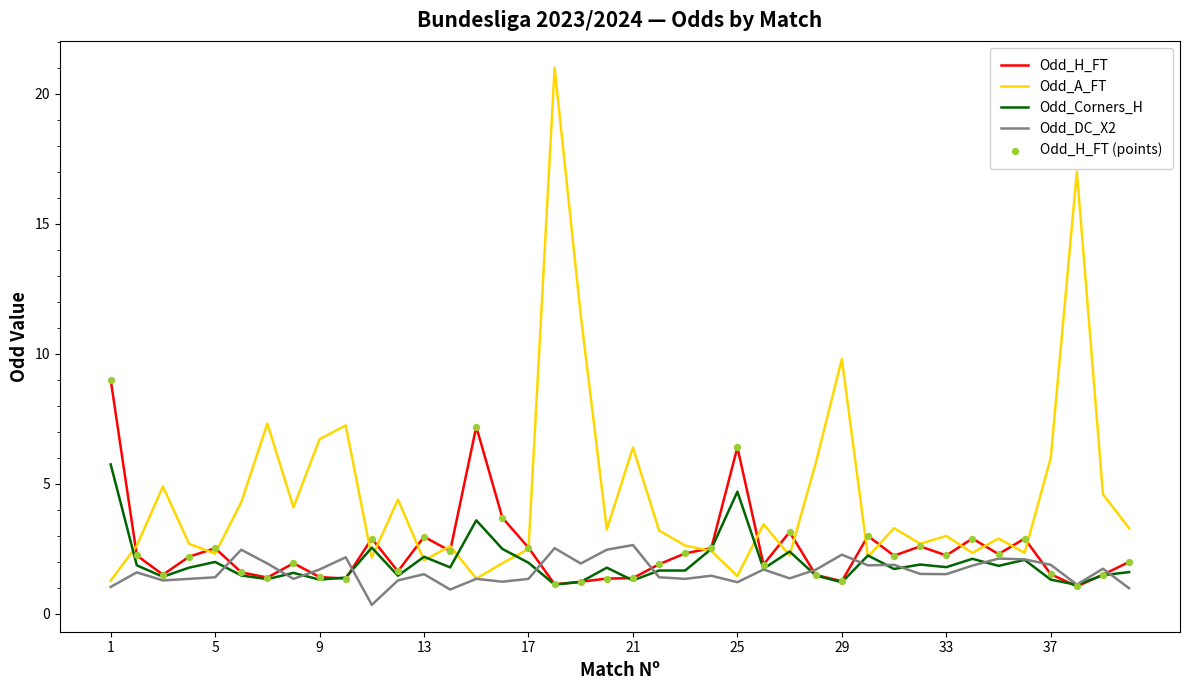

At how many categories does at least one series exceed 13?

2